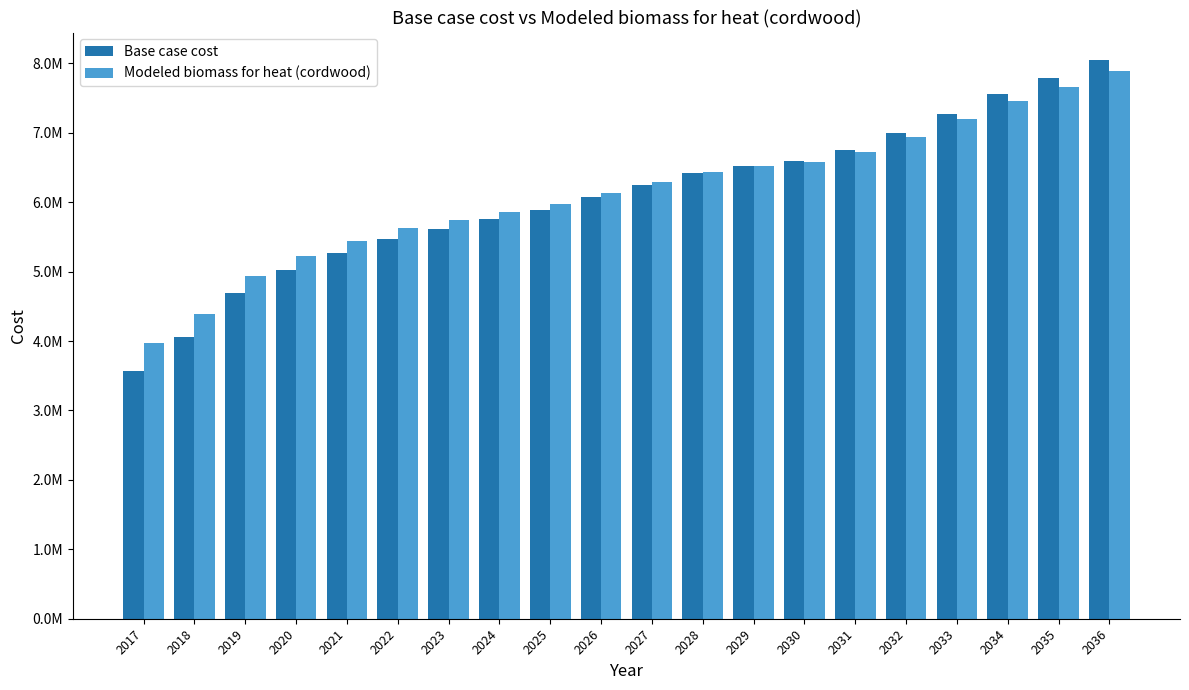

List the labels in order of Base case cost value, smallest first.

2017, 2018, 2019, 2020, 2021, 2022, 2023, 2024, 2025, 2026, 2027, 2028, 2029, 2030, 2031, 2032, 2033, 2034, 2035, 2036